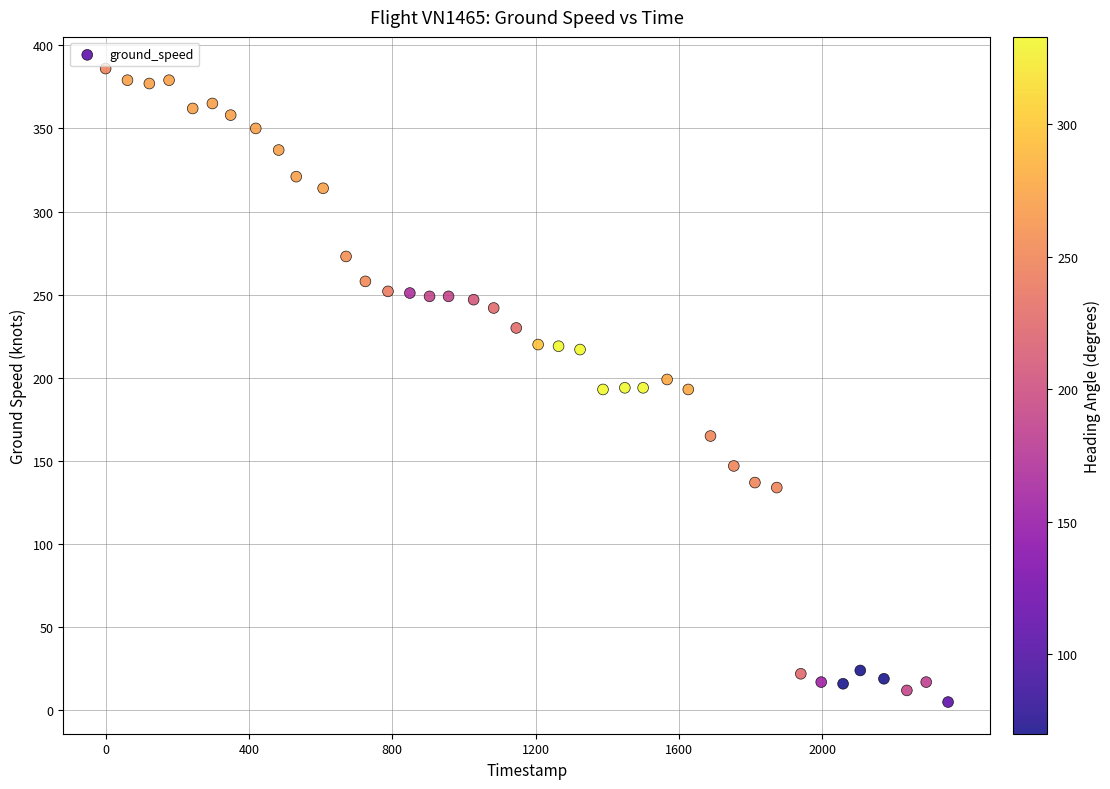

What is the range of X values (max minus min)?

2351